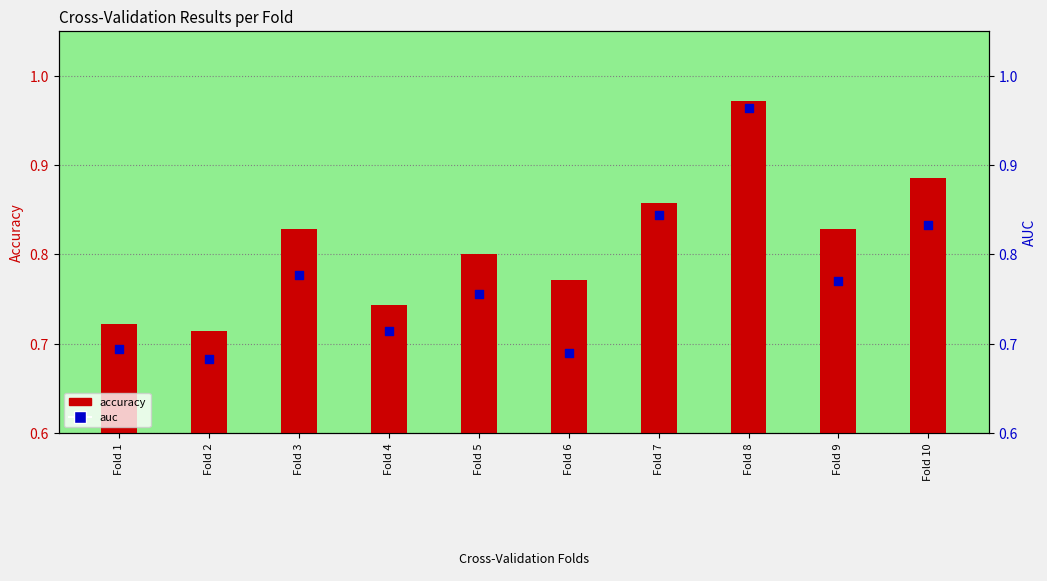

What are all the series names shown in the legend?

accuracy, auc